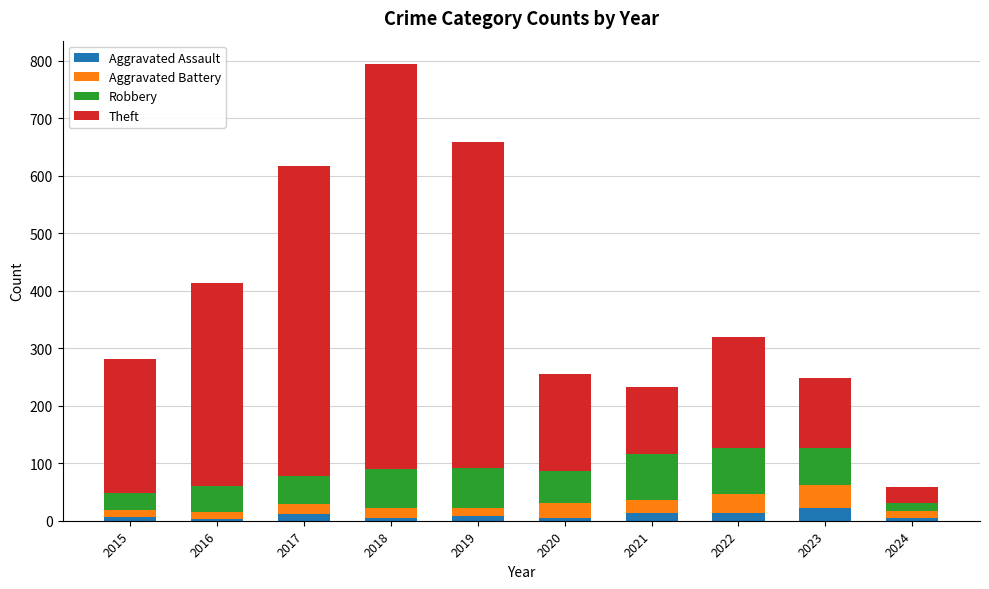

What is the highest value of the Aggravated Assault series?

22